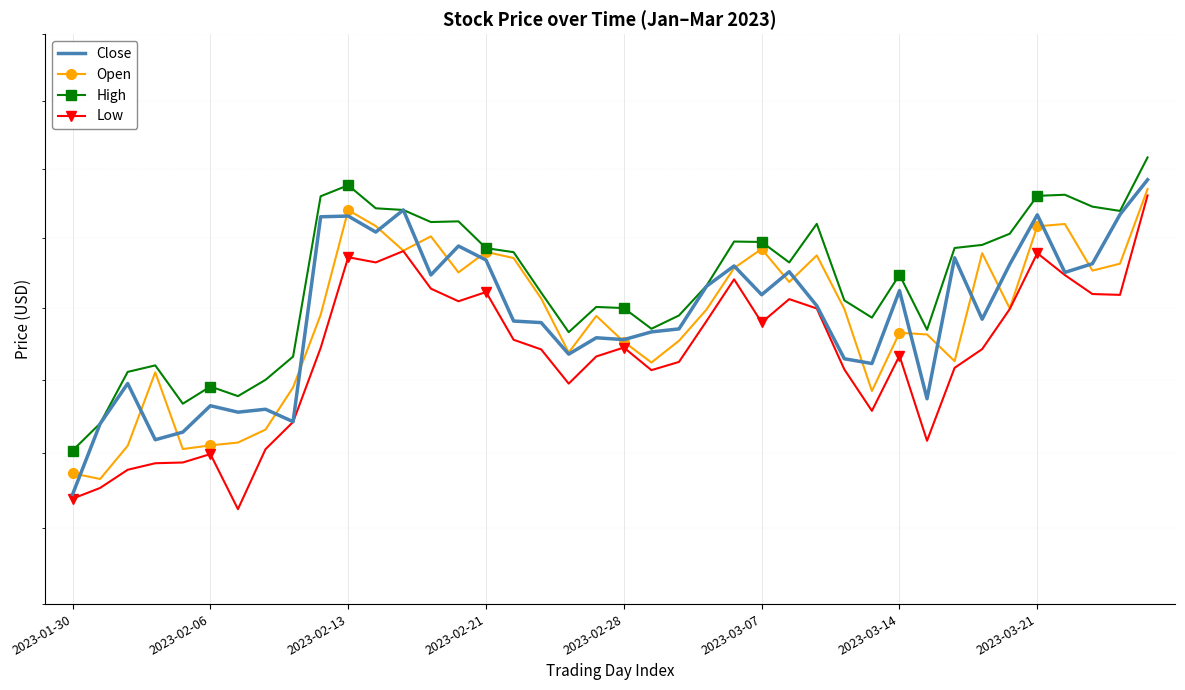

What is the difference between the maximum and minimum values in the High series?

20.6